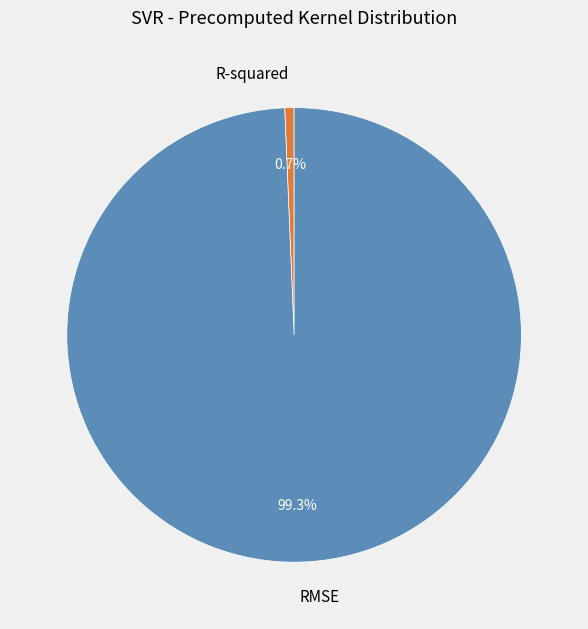

What portion of the pie excludes RMSE?

0.7%